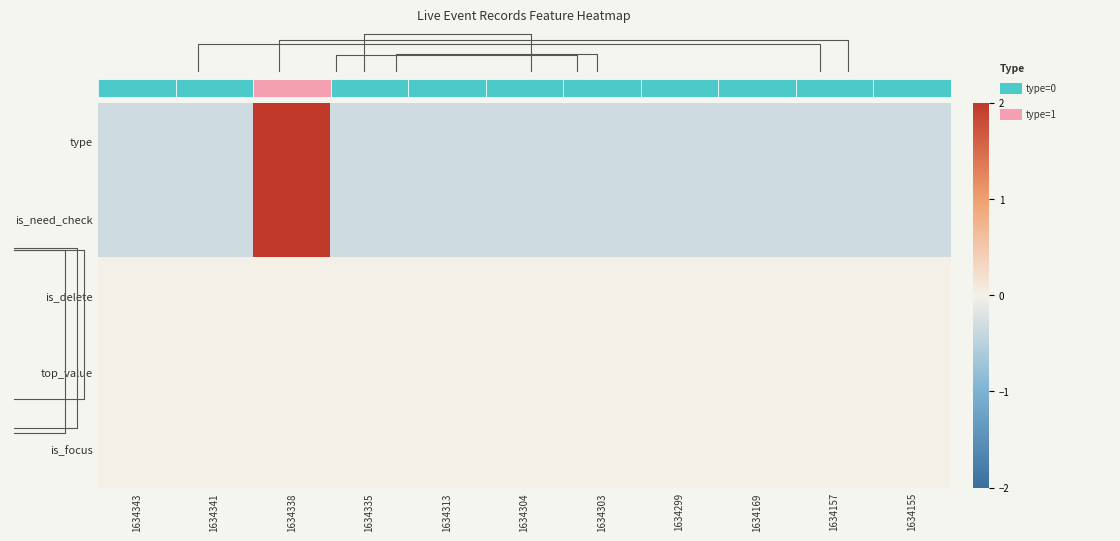

At 1634157, list the series in order from smallest to largest.

type, is_need_check, is_delete, top_value, is_focus